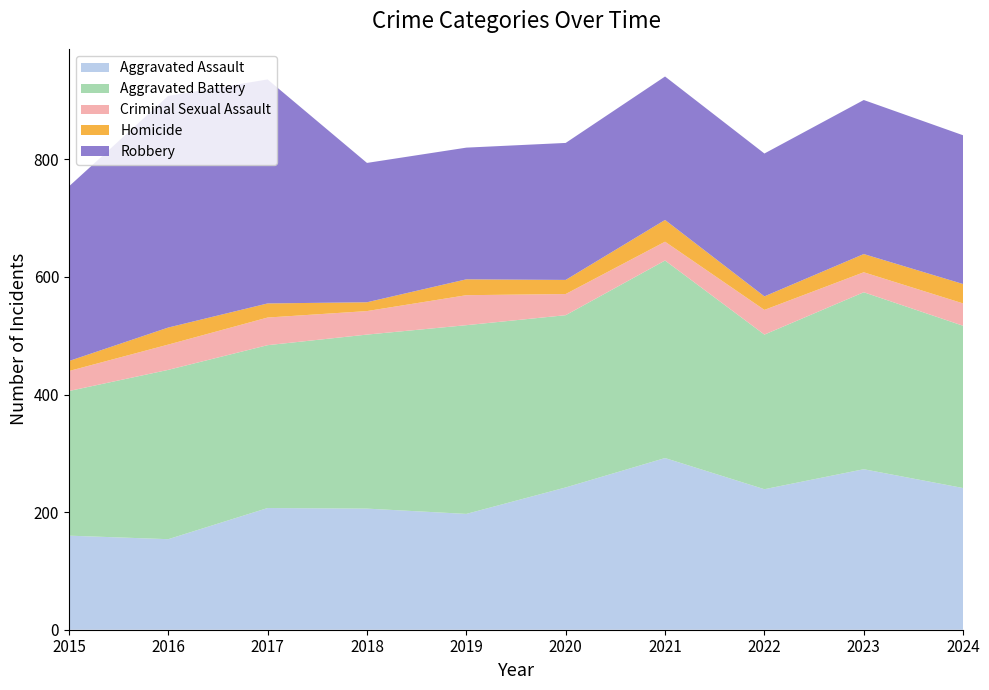

Reading left to right, transcribe all the data shown in this chart.

Aggravated Assault: 2015=160	2016=154	2017=207	2018=206	2019=197	2020=242	2021=292	2022=239	2023=273	2024=241
Aggravated Battery: 2015=246	2016=288	2017=277	2018=296	2019=321	2020=293	2021=336	2022=263	2023=301	2024=276
Criminal Sexual Assault: 2015=34	2016=43	2017=47	2018=40	2019=51	2020=36	2021=32	2022=42	2023=34	2024=38
Homicide: 2015=17	2016=29	2017=24	2018=15	2019=27	2020=24	2021=37	2022=23	2023=31	2024=33
Robbery: 2015=297	2016=394	2017=381	2018=237	2019=224	2020=233	2021=244	2022=243	2023=262	2024=253